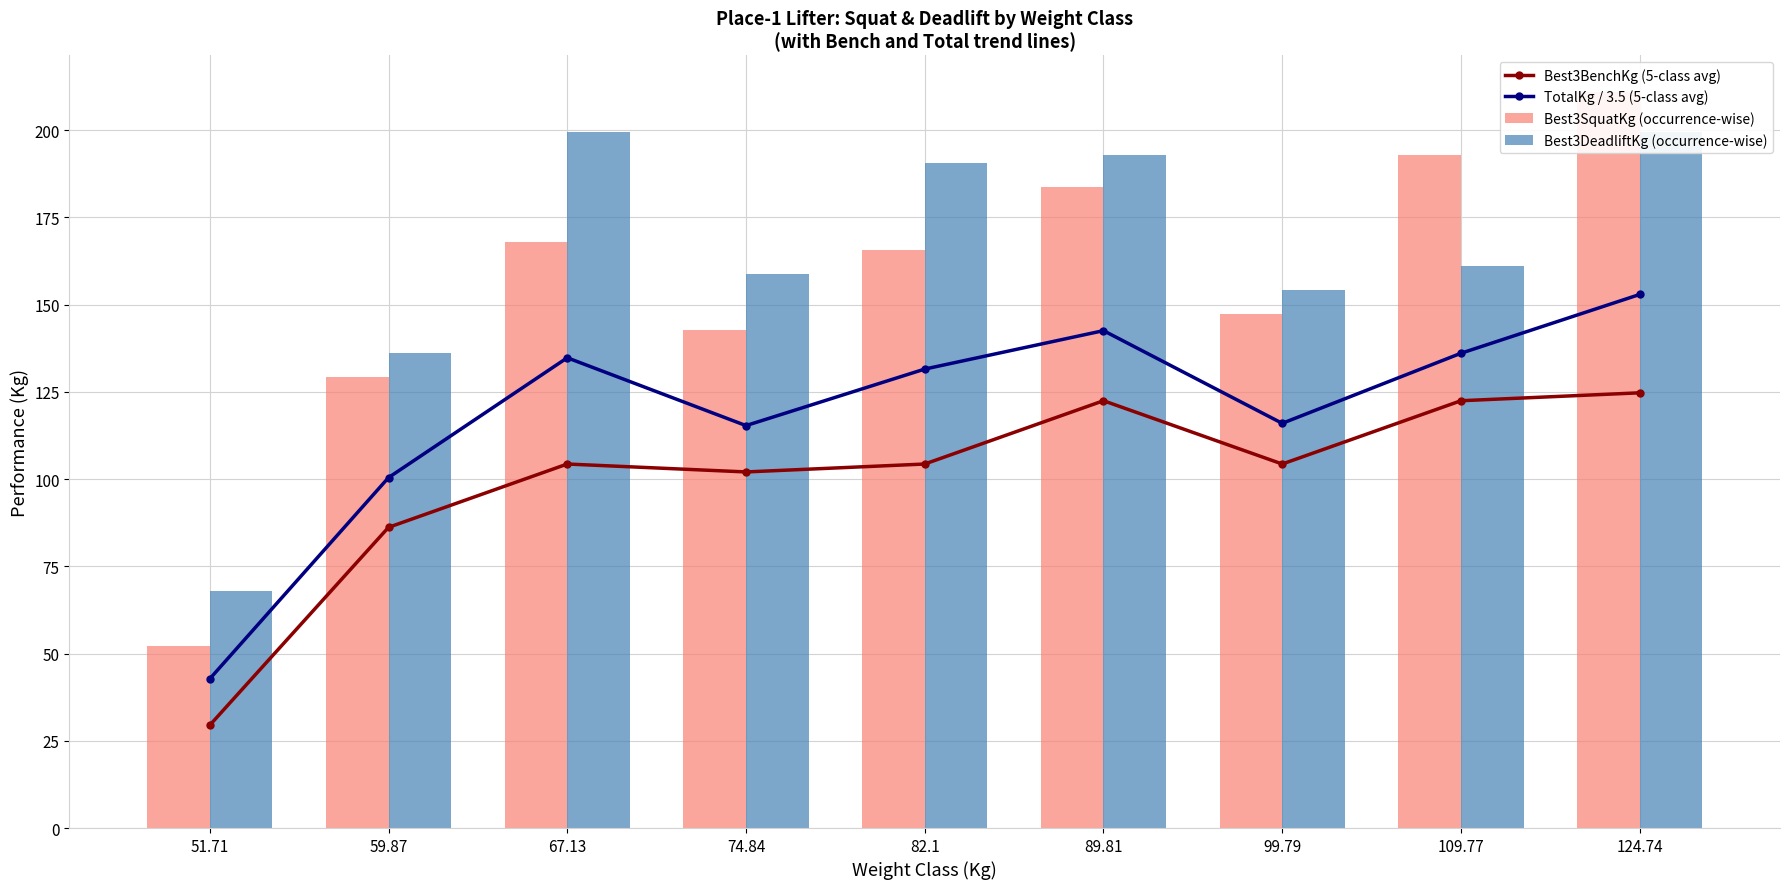

Is it true that Best3DeadliftKg (occurrence-wise) equals 318.1 at 67.13?

False